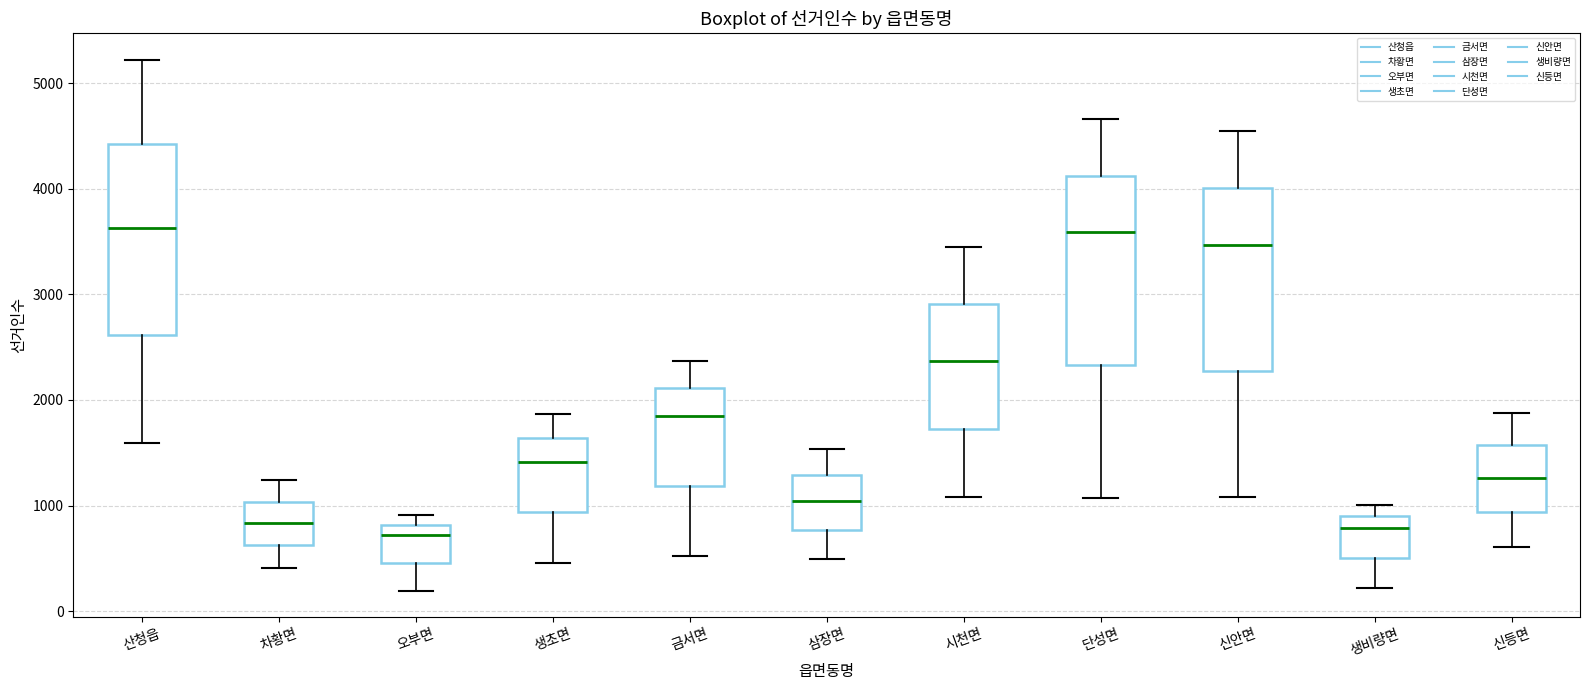

Reading left to right, read every box against the y-axis: the position of its median line, the range the box covers, and the ends of its whiskers. The values are not printed on the chart, so give them approximately, as read against the axis.

산청읍: median 3600, box 2600 to 4400, whiskers 1600 to 5200
차황면: median 800, box 600 to 1000, whiskers 400 to 1200
오부면: median 700, box 500 to 800, whiskers 200 to 900
생초면: median 1400, box 900 to 1600, whiskers 500 to 1900
금서면: median 1800, box 1200 to 2100, whiskers 500 to 2400
삼장면: median 1000, box 800 to 1300, whiskers 500 to 1500
시천면: median 2400, box 1700 to 2900, whiskers 1100 to 3400
단성면: median 3600, box 2300 to 4100, whiskers 1100 to 4700
신안면: median 3500, box 2300 to 4000, whiskers 1100 to 4600
생비량면: median 800, box 500 to 900, whiskers 200 to 1000
신등면: median 1300, box 900 to 1600, whiskers 600 to 1900